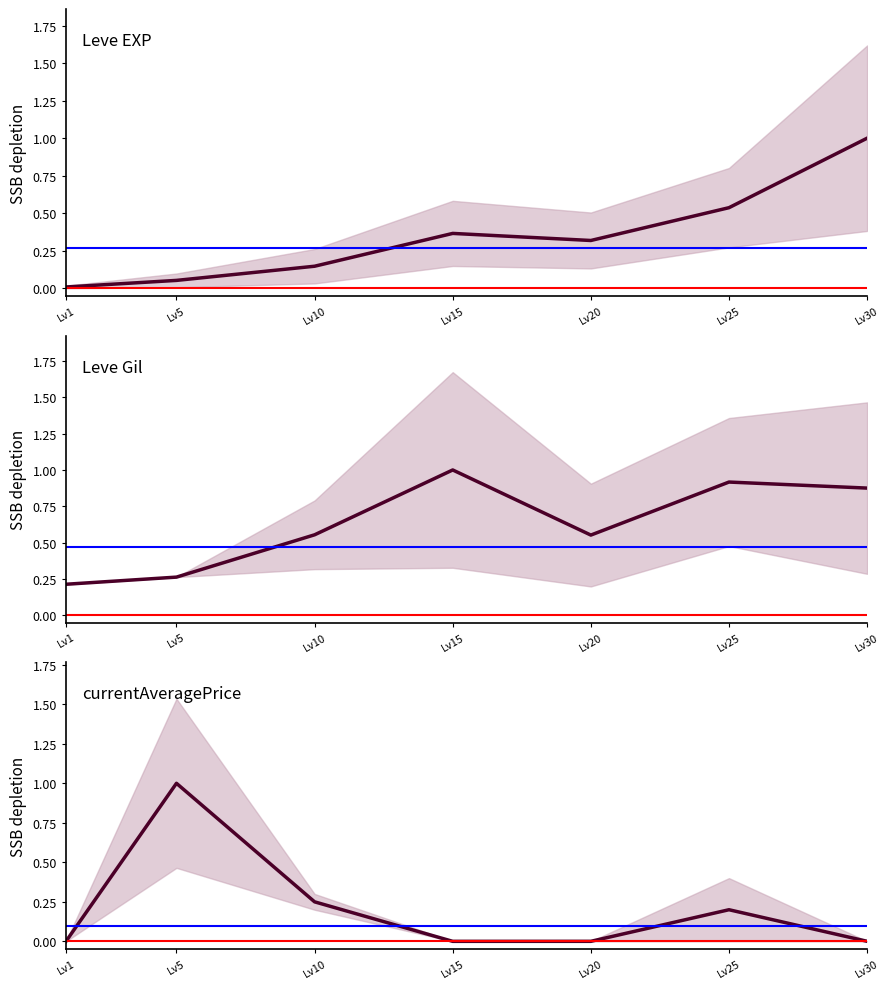

What is the maximum value shown in the chart?

1.0